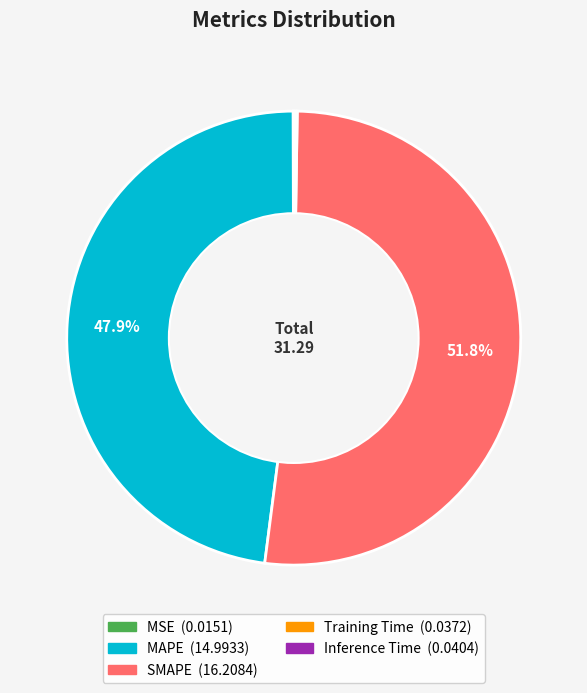

Does any single category account for the majority?

Yes